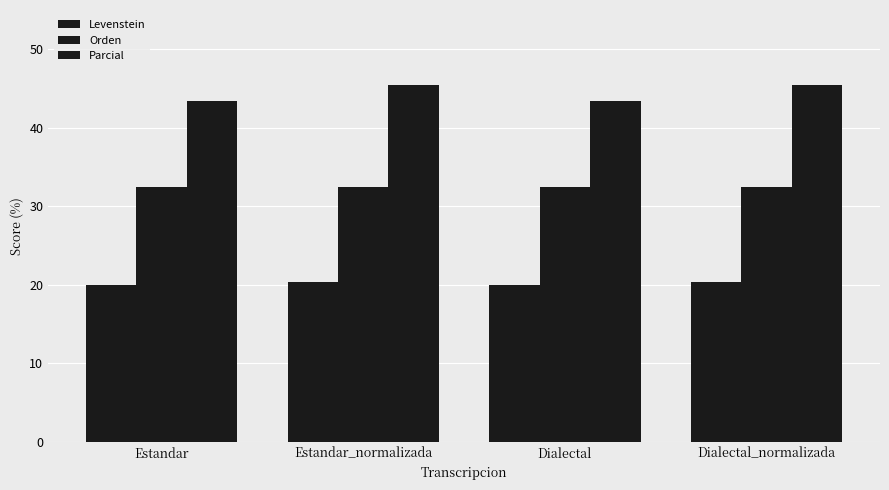

At which category is the sum across all series the highest?

Estandar_normalizada